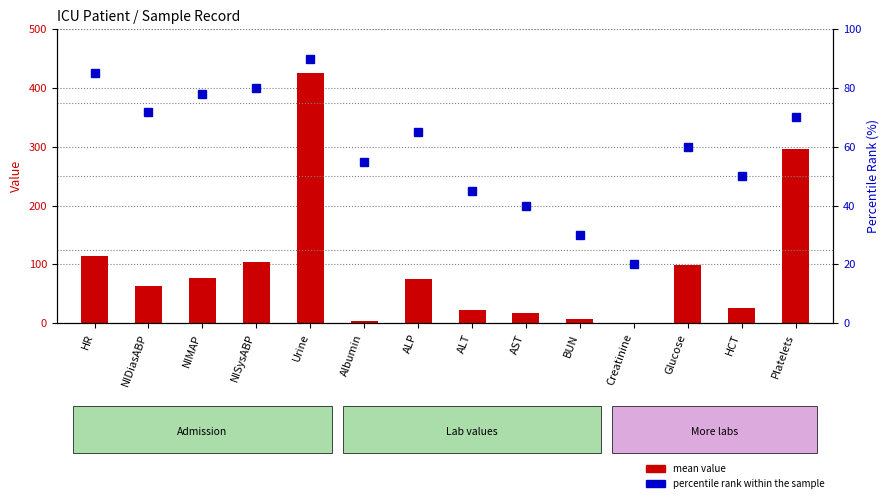

How many values in the mean value series exceed 75?

6